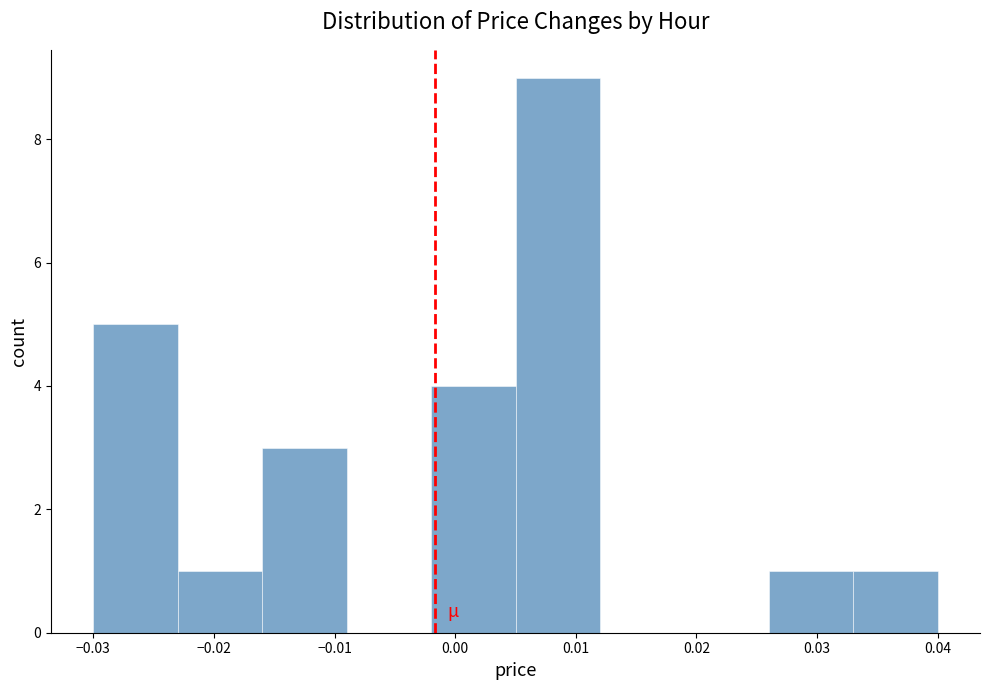

Reading left to right, list every bar in this chart as the range it spans on the x-axis followed by its height. The values are not printed on the chart, so give them approximately, as read against the axis.

-0.030 to -0.023: 5
-0.023 to -0.016: 1
-0.016 to -0.009: 3
-0.009 to -0.002: 0
-0.002 to 0.005: 4
0.005 to 0.012: 9
0.012 to 0.019: 0
0.019 to 0.026: 0
0.026 to 0.033: 1
0.033 to 0.040: 1